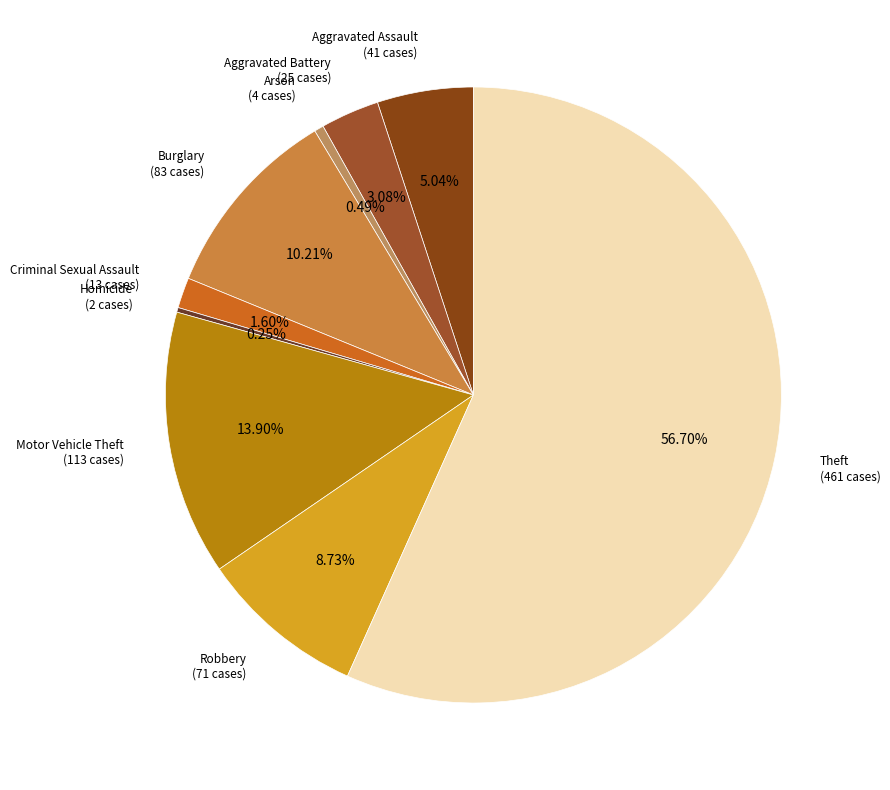

How many slices are in this pie chart?

9